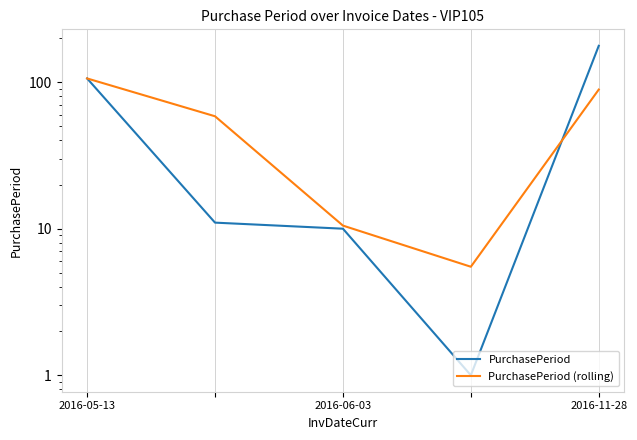

What is the total value across all series at 2016-06-03?

69.5